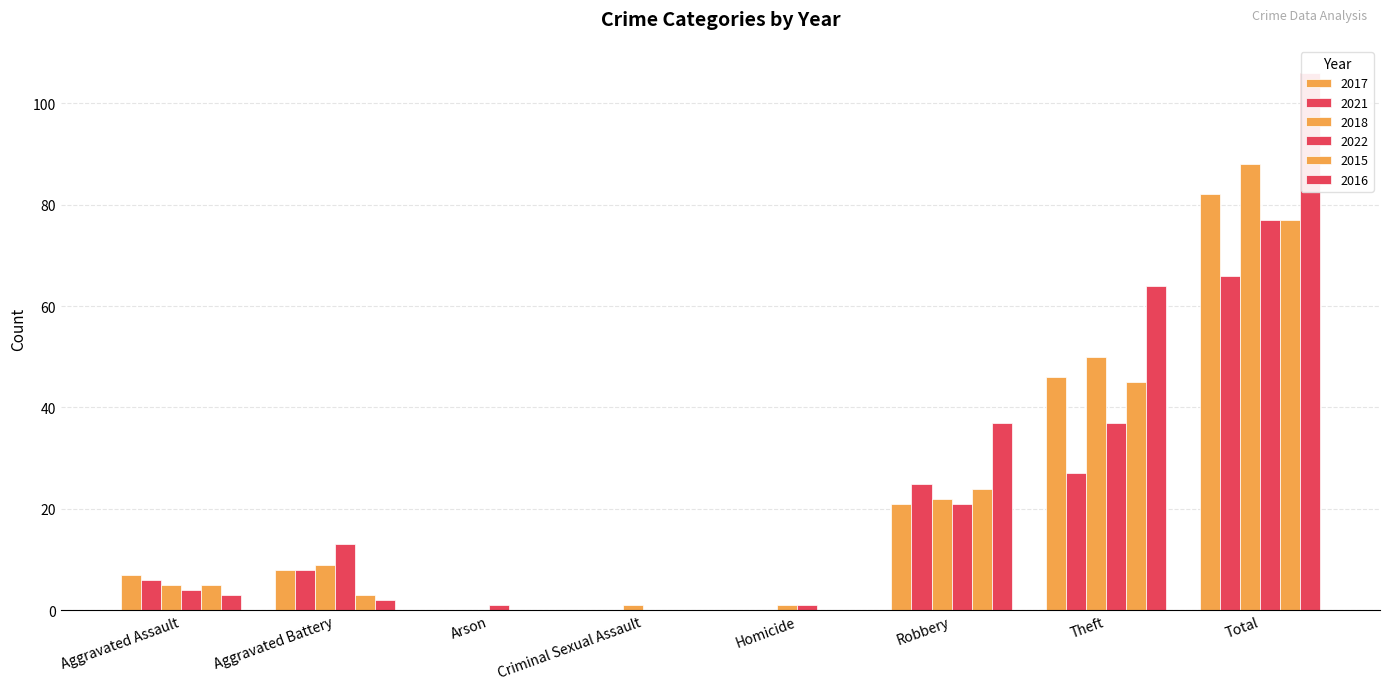

What is the total value across all series at Total?

496